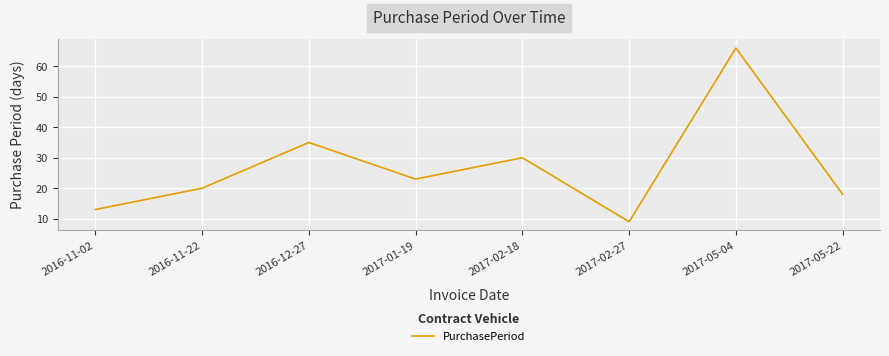

The value at 2017-02-27 is 9. True or false?

True